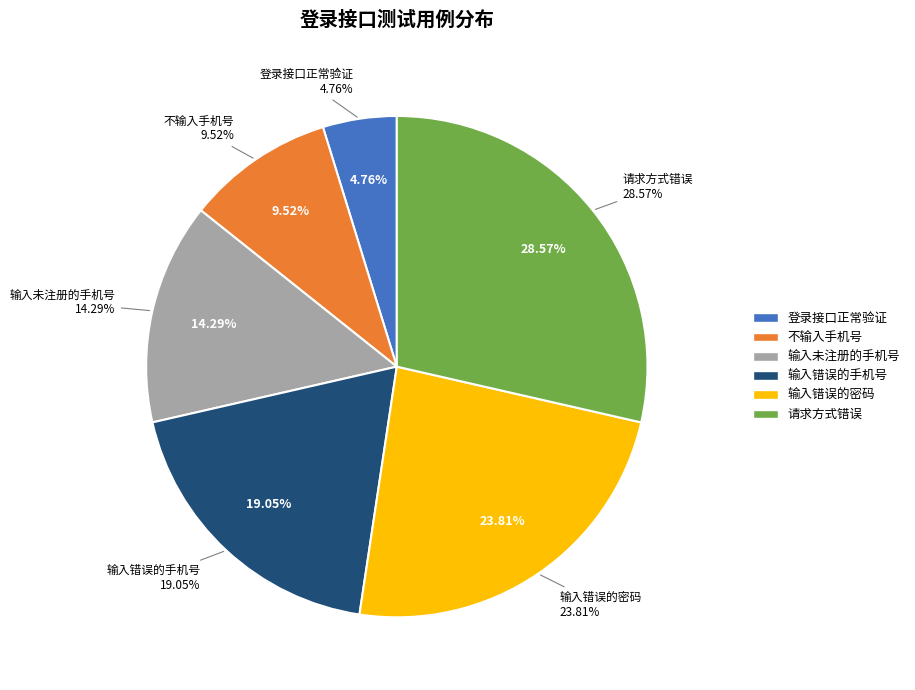

To the nearest percent, what portion does 输入未注册的手机号 represent?

14%